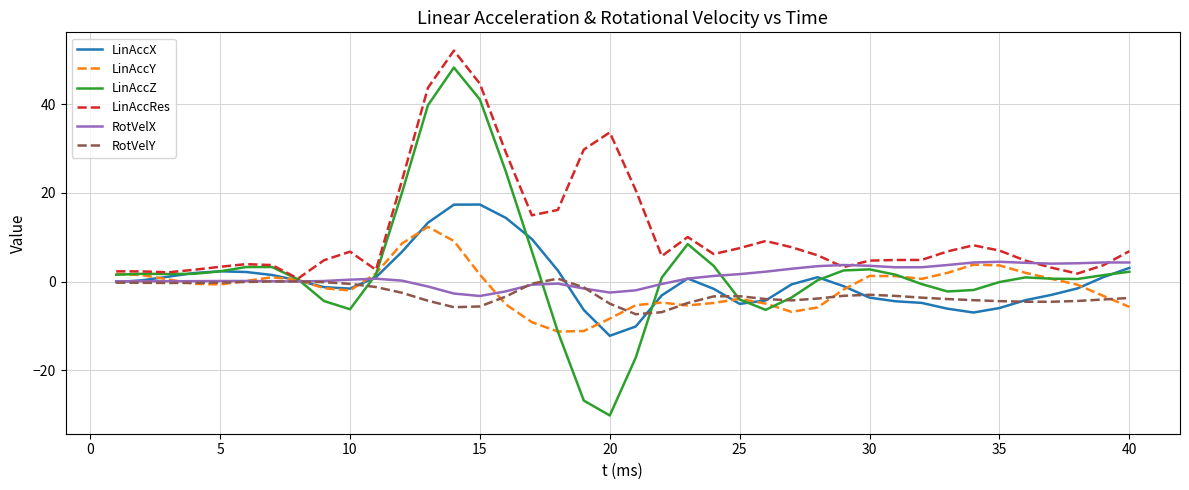

Is this an area chart (filled region under the line)?

No